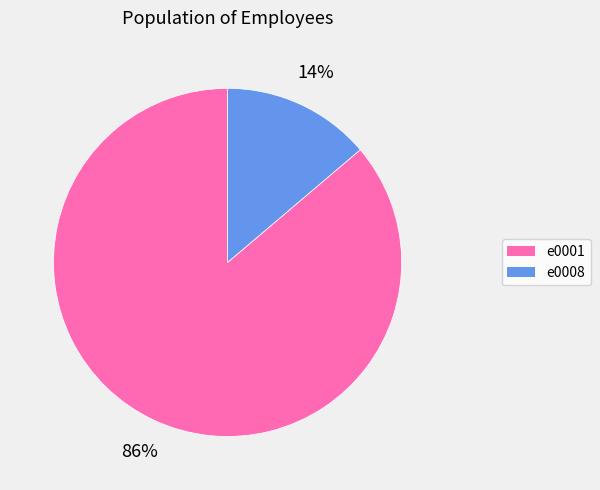

Count the number of slices in the pie.

2